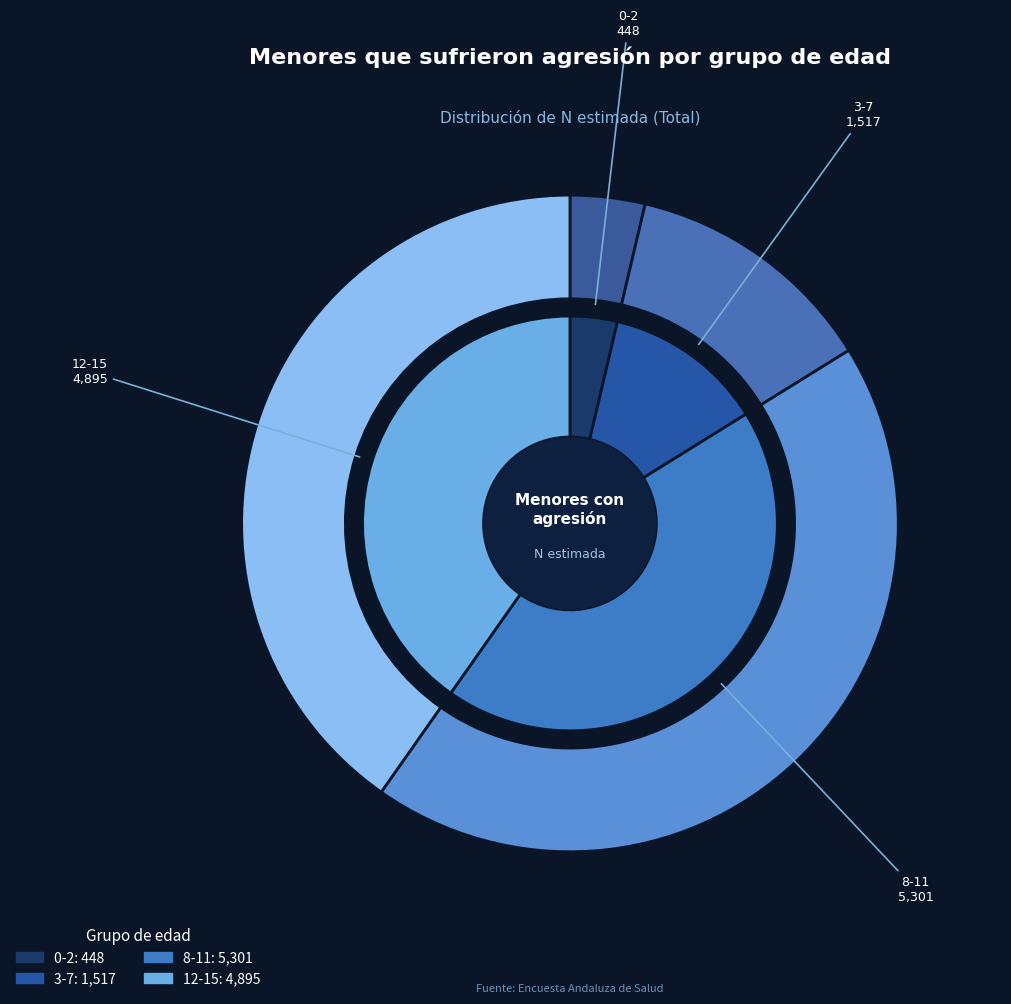

What is the change in value from 3-7 to Total (Sí)?

+10196